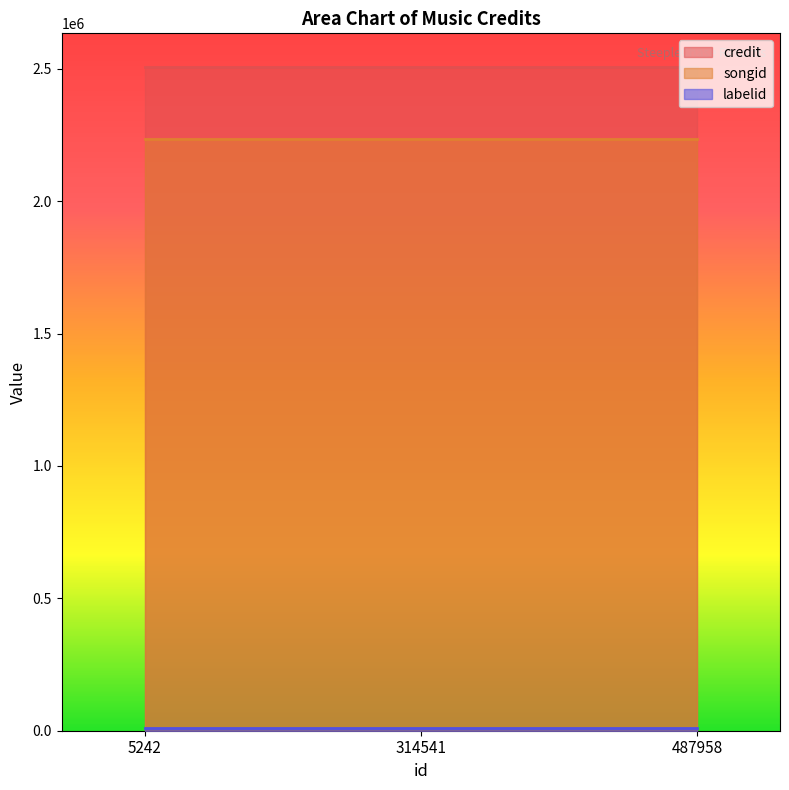

What is the minimum value for credit?

2508894